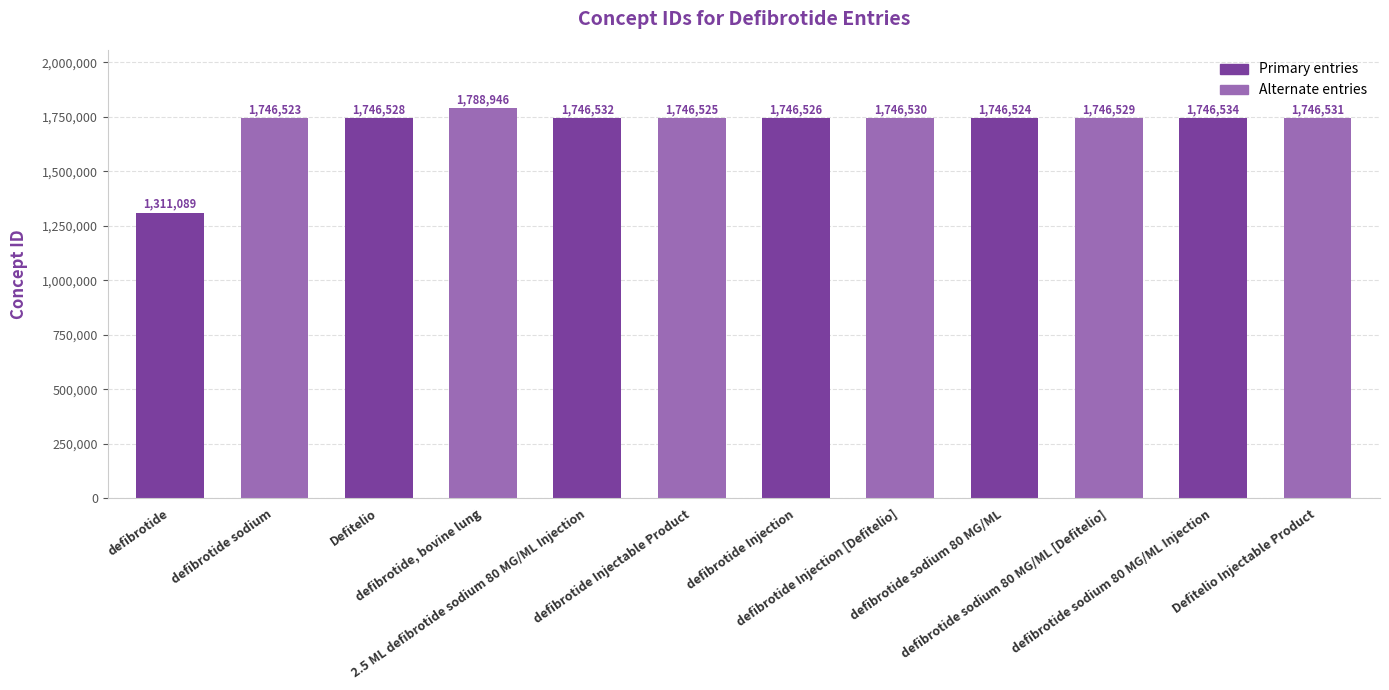

Where is the data nearest to the value 1550017?

defibrotide sodium